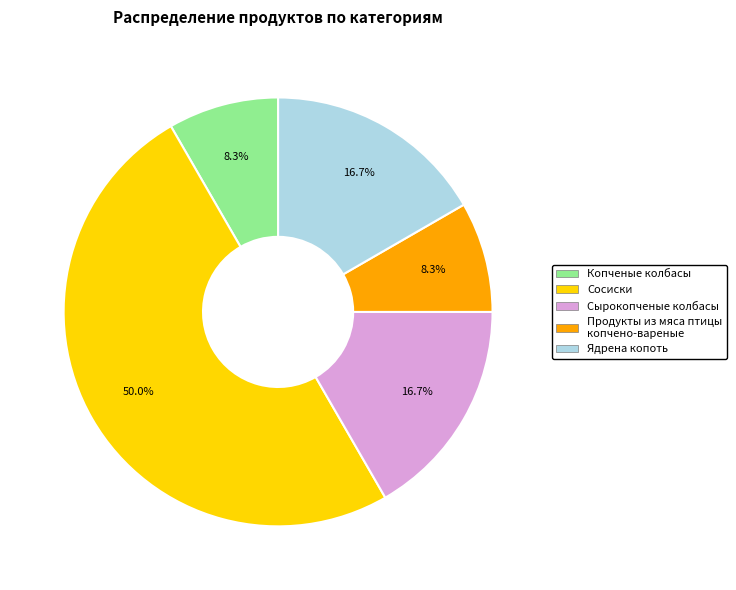

Approximately how many times larger is the value at Сырокопченые колбасы compared to Продукты из мяса птицы копчено-вареные?

2.0